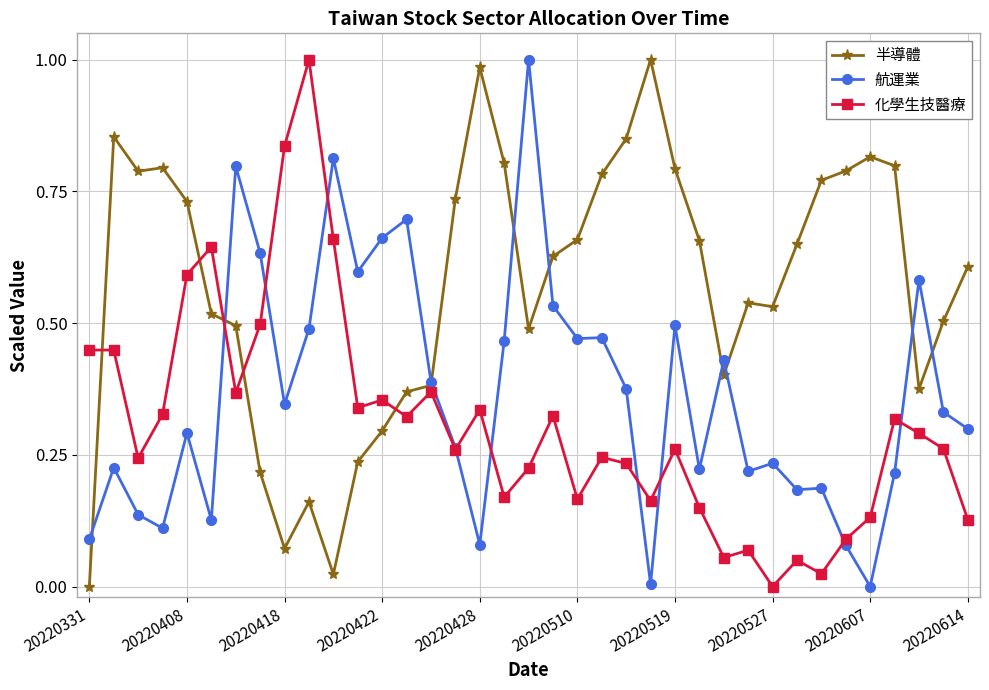

List the series in order of their overall mean, lowest first.

化學生技醫療, 航運業, 半導體